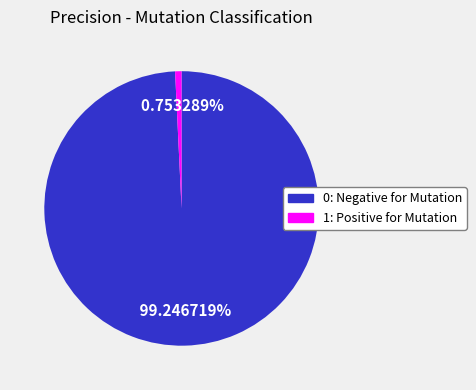

The 1: Positive for Mutation slice represents 1% of the pie. True or false?

True